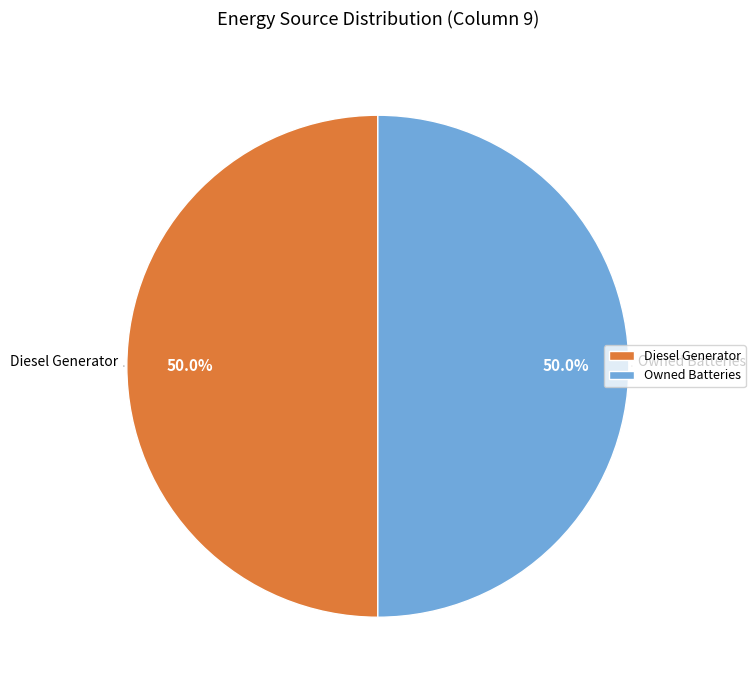

To the nearest percent, what is the average slice percentage?

50%